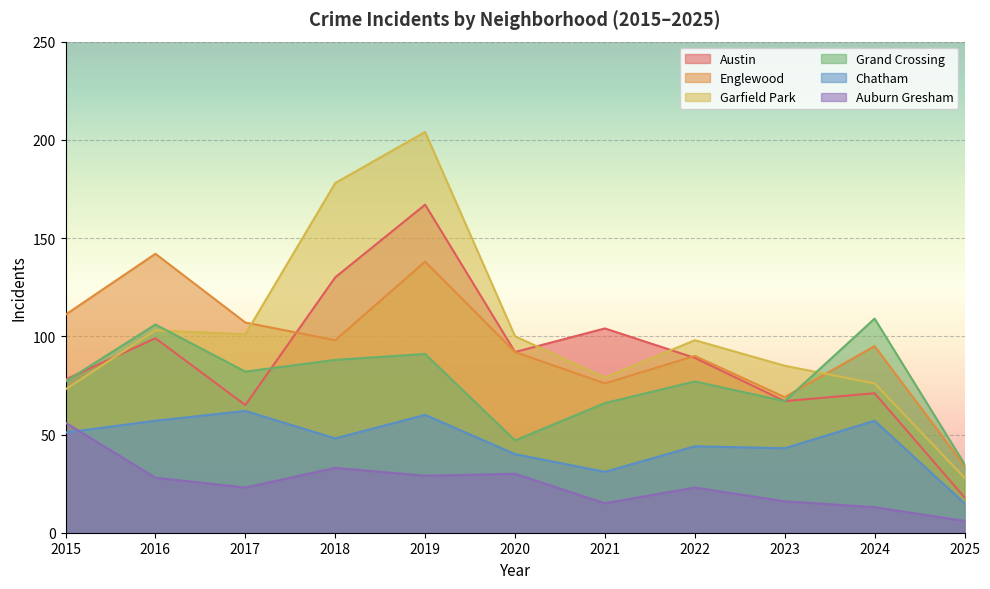

What is the average value of the Auburn Gresham series?

25